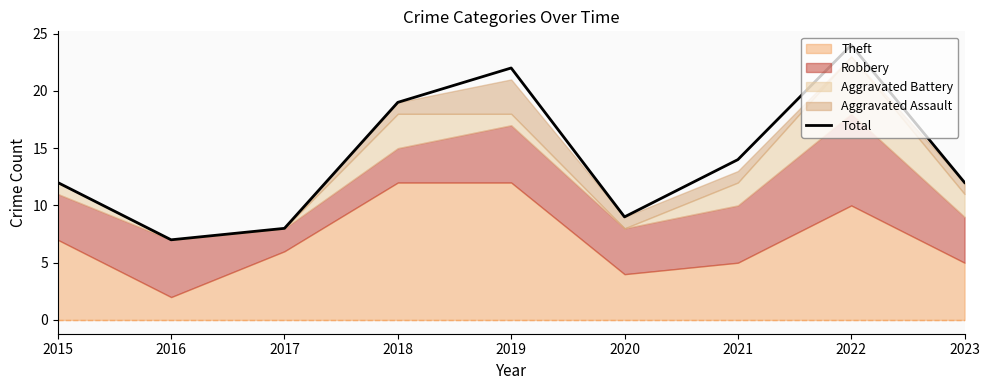

Which has a higher value, 2021 or 2022?

2022